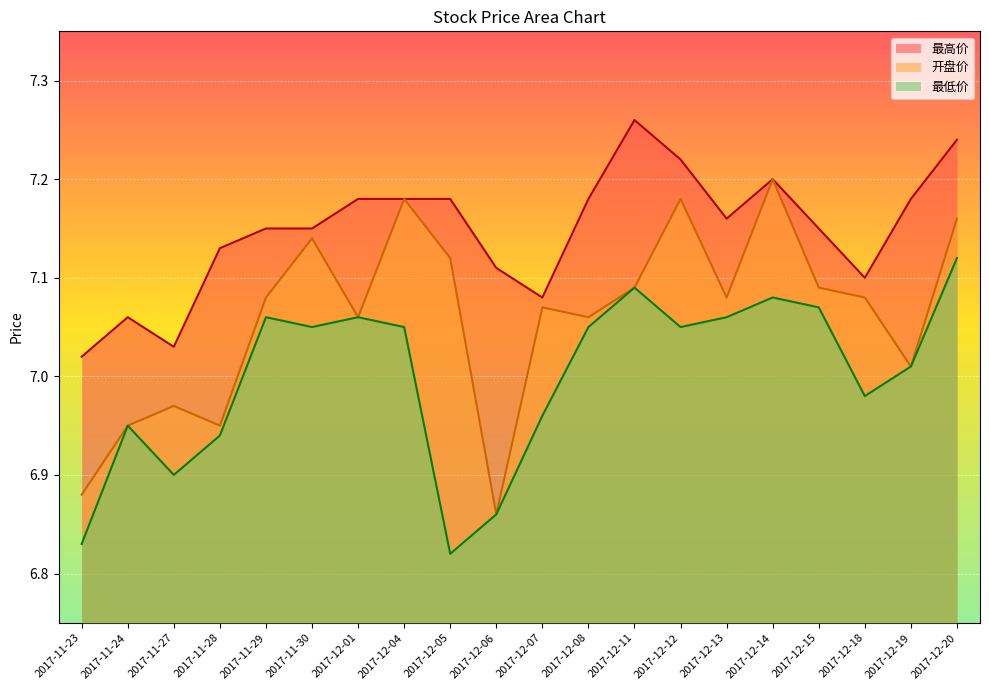

Where does the 开盘价 series first go above 7?

2017-11-29